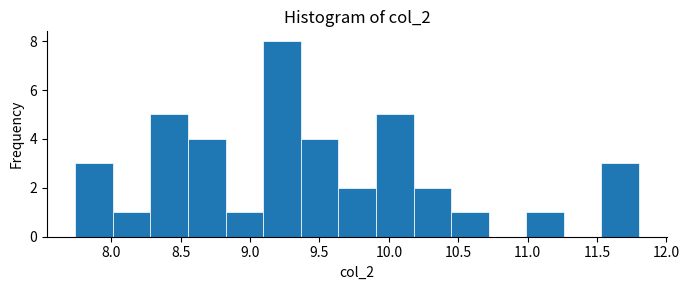

How tall is the bar that spans 11.00 to 11.25 on the x-axis? Neither the bar edges nor the heights are printed on the chart, so give them approximately, as read against the axes.

1